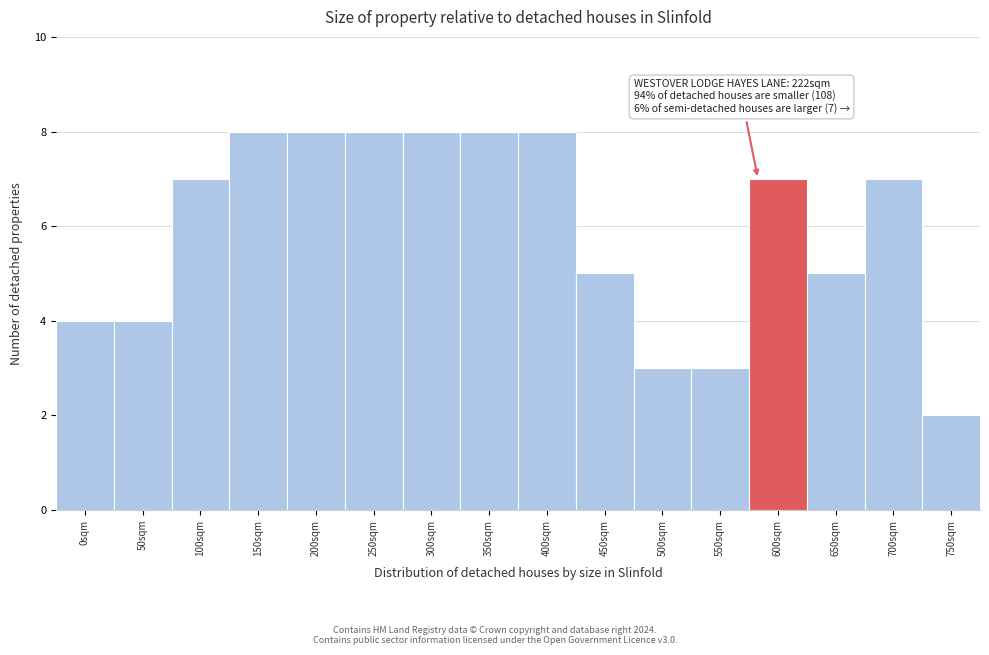

Reading left to right, list all the values displayed in this chart.

0sqm=4	50sqm=4	100sqm=7	150sqm=8	200sqm=8	250sqm=8	300sqm=8	350sqm=8	400sqm=8	450sqm=5	500sqm=3	550sqm=3	600sqm=7	650sqm=5	700sqm=7	750sqm=2